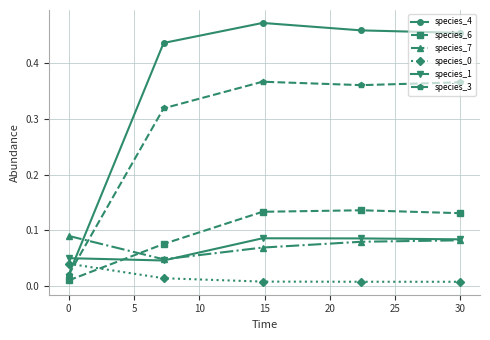

In species_4, how many points are higher than both neighbors (excluding endpoints)?

1